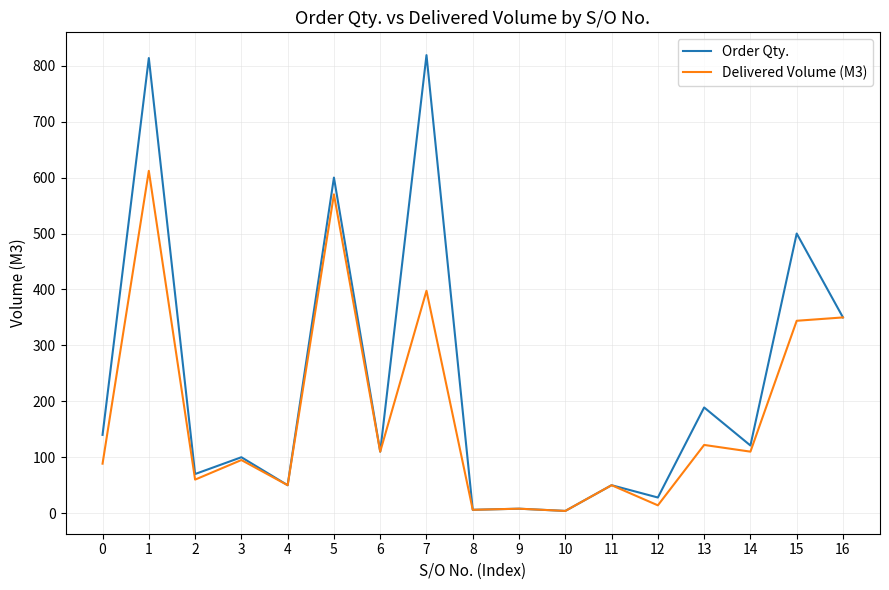

What is the sum of all Order Qty. values?

3958.8